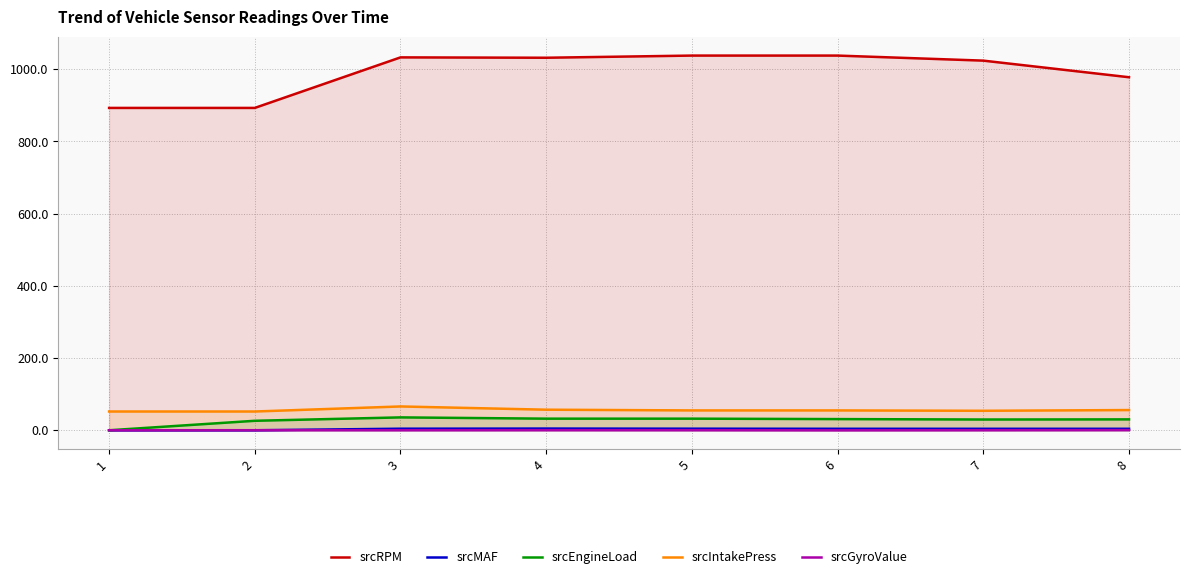

What is the sum of all srcEngineLoad values?

217.3